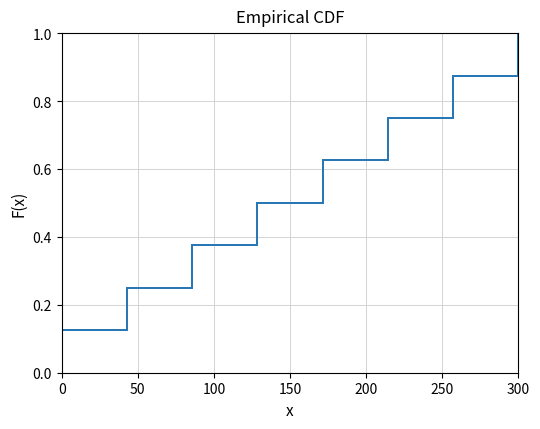

Does the chart display data point markers on the line(s)?

No